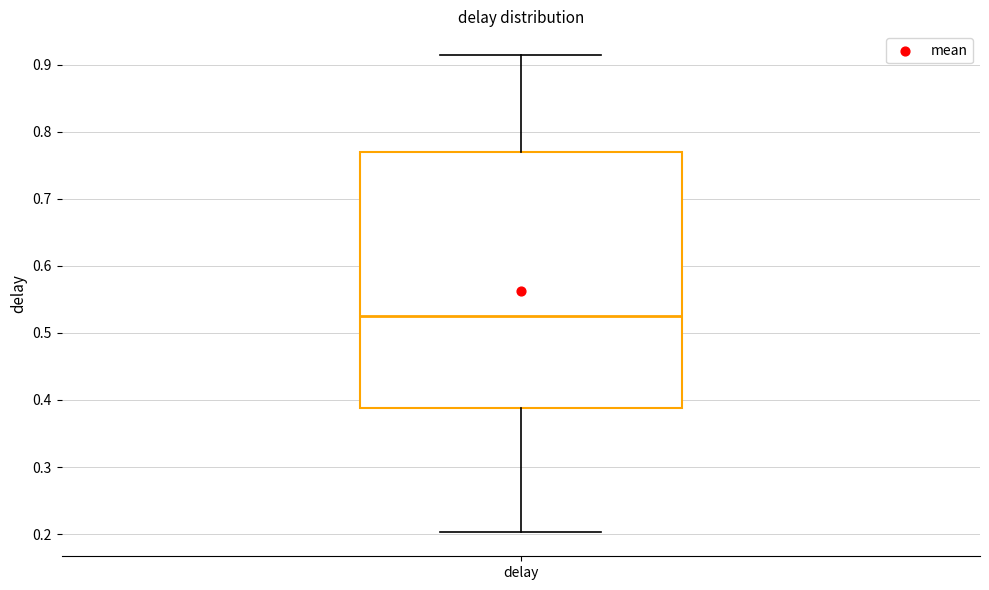

Read this box plot against the y-axis: the position of the median line, the range covered by the box, and the ends of both whiskers. The values are not printed on the chart, so give them approximately, as read against the axis.

median 0.52, box 0.39 to 0.77, whiskers 0.20 to 0.91